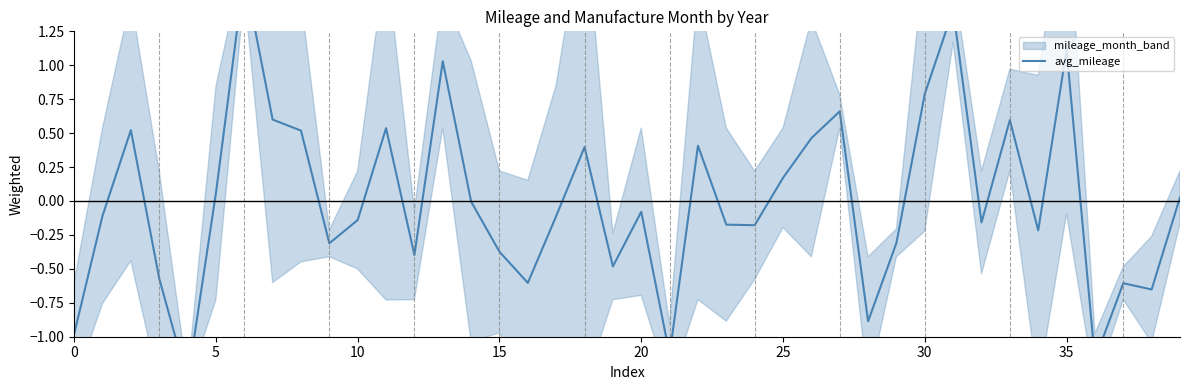

Where is the data nearest to the value 0?

14